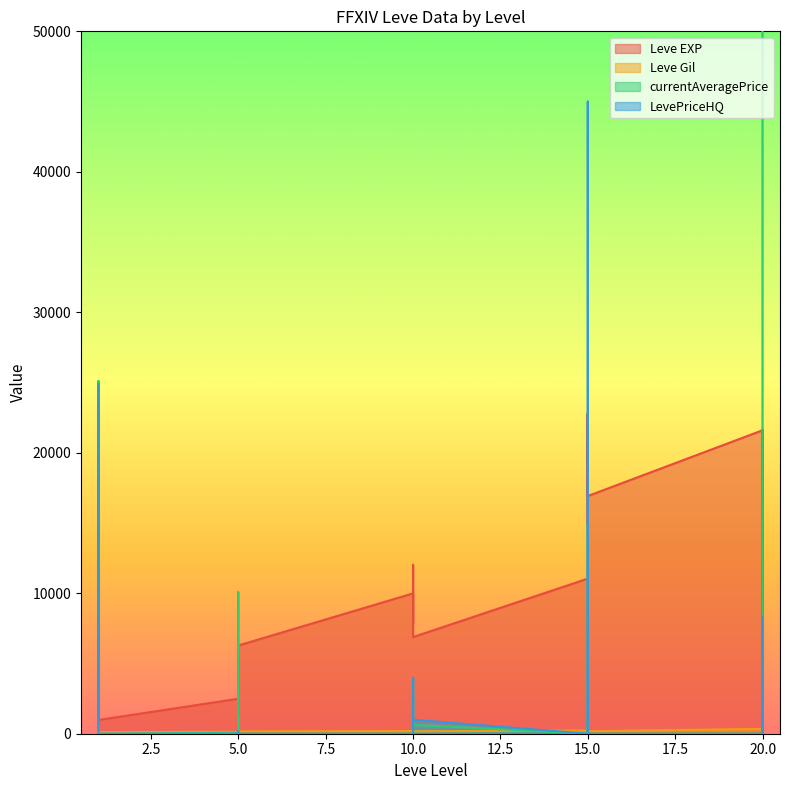

Rank the categories by currentAveragePrice value from highest to lowest.

20, 1, 1, 15, 15, 15, 5, 10, 10, 20, 10, 20, 10, 1, 1, 1, 5, 5, 5, 1, 5, 5, 10, 10, 15, 15, 15, 20, 20, 20